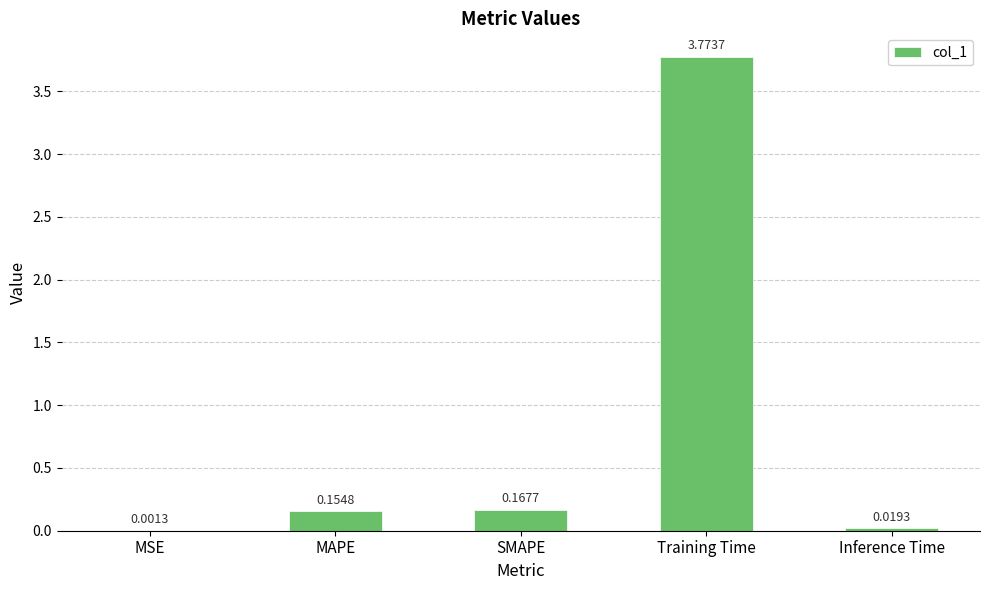

Does the chart contain stacked bars?

No